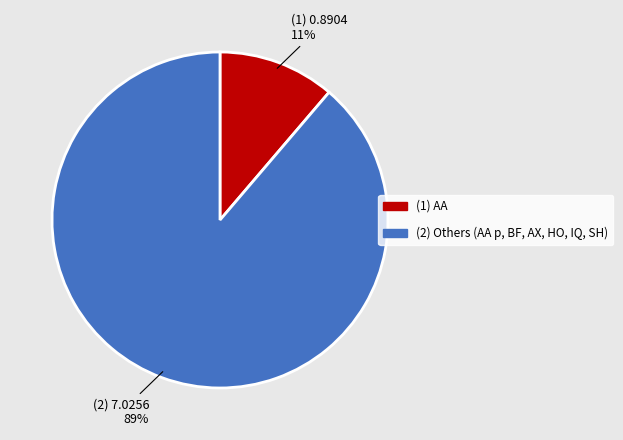

To the nearest percent, what is the difference between the largest and smallest slice percentages?

78%